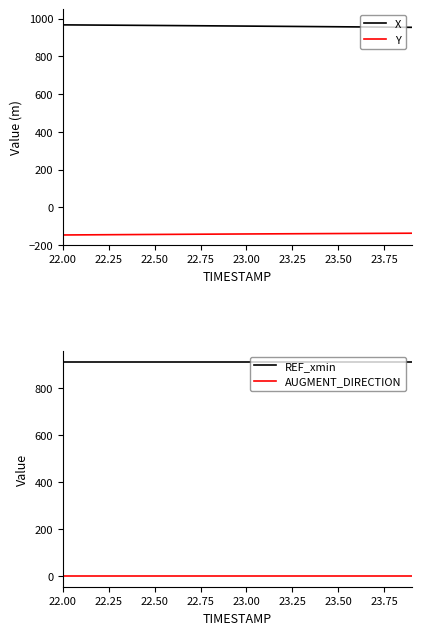

Which category has the lowest value across all series?

22.00